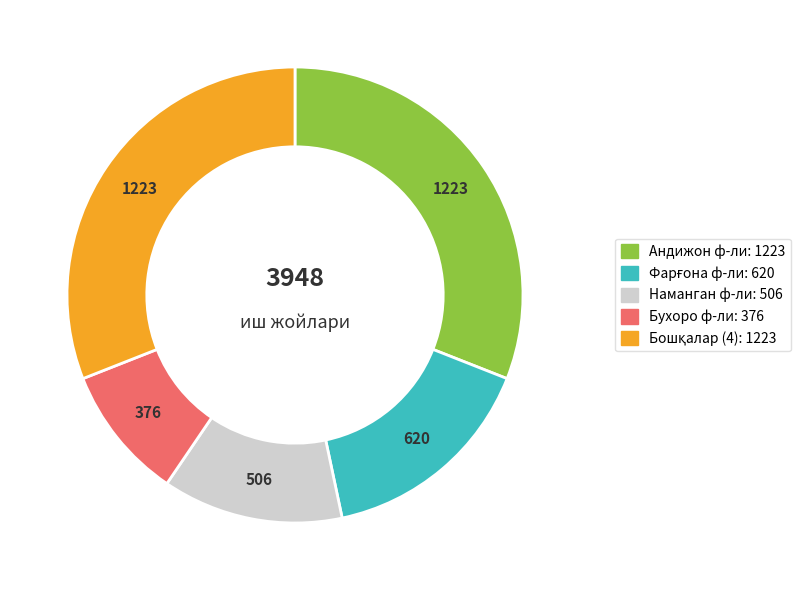

Is there any slice that represents more than half of the pie?

No